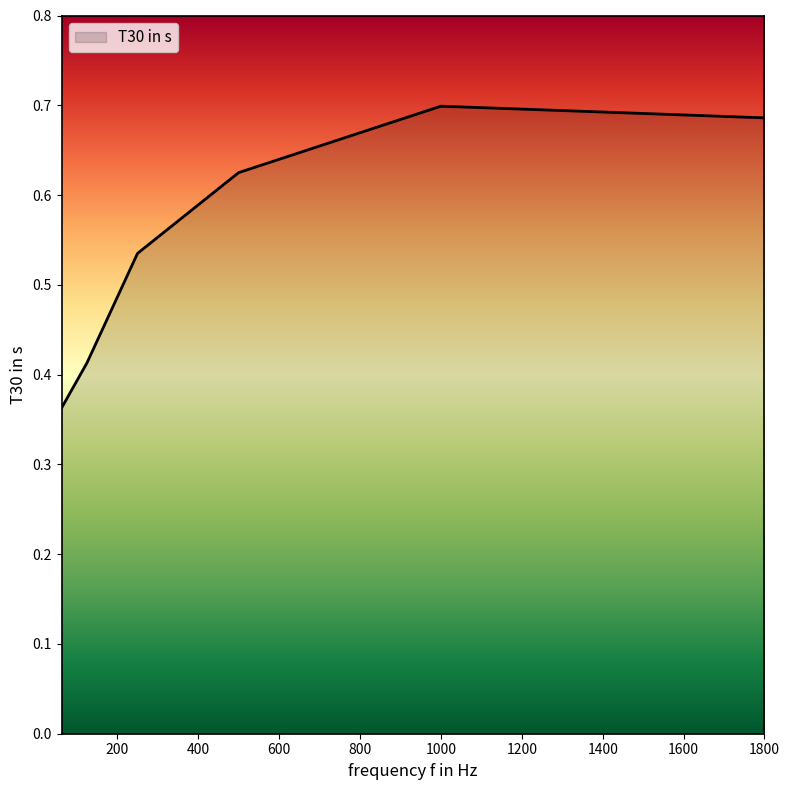

Count the values in the range 0 to 1.

6